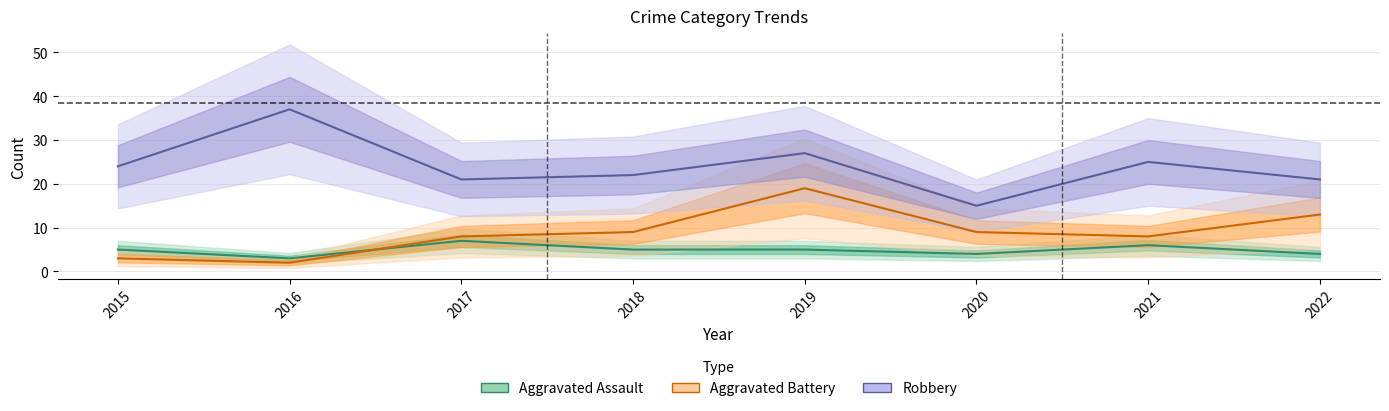

True or false: Aggravated Battery and Robbery cross at least once.

False